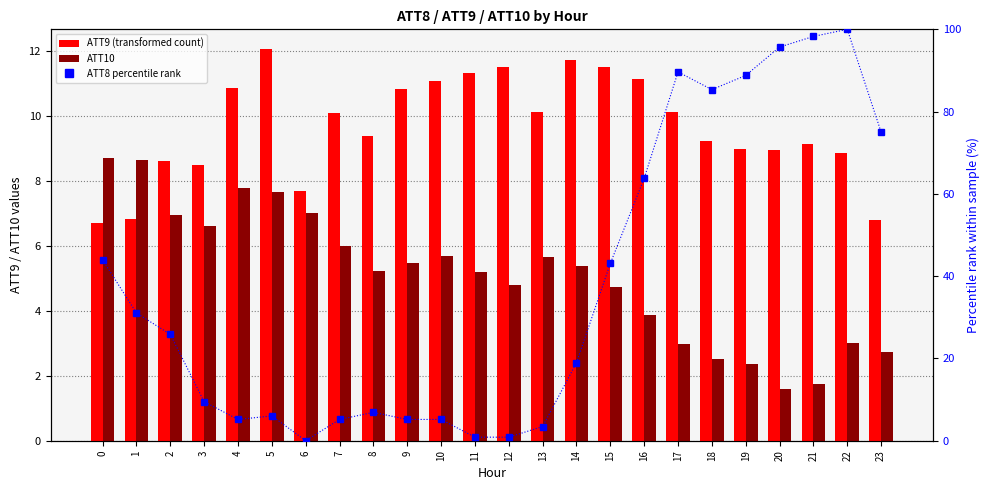

Which has a higher value, 3 or 5?

5